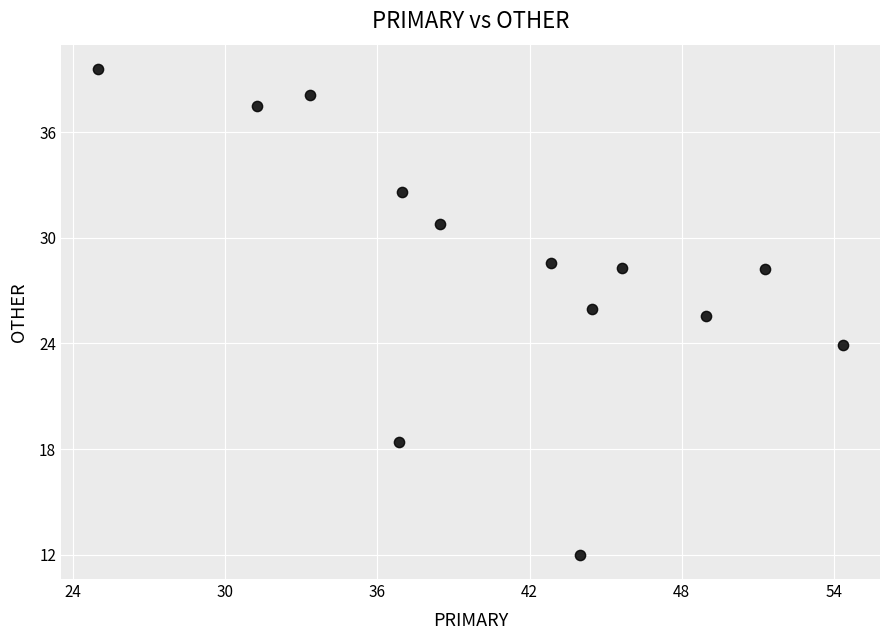

What Y value in the scatter plot is closest to 25?

25.5